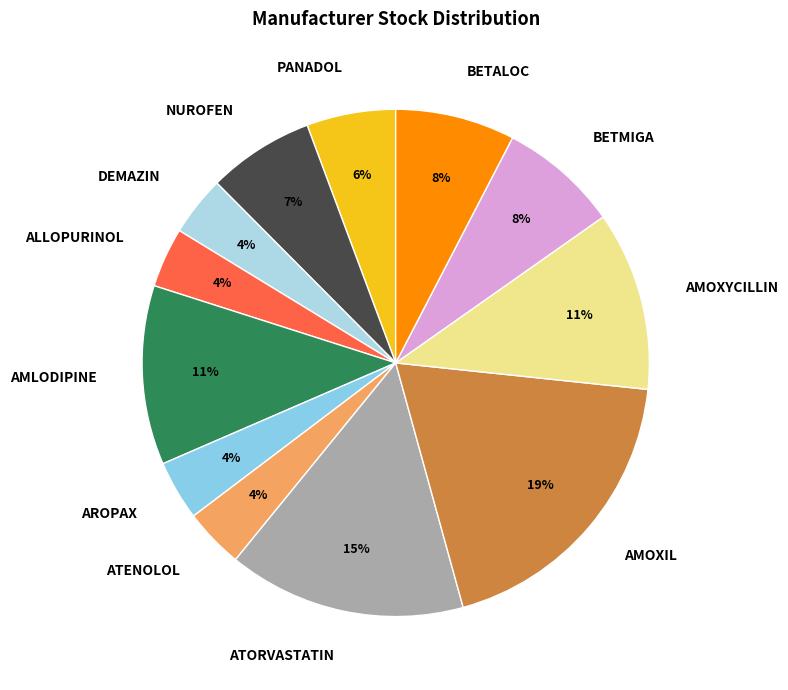

To the nearest percent, what portion does PANADOL represent?

6%